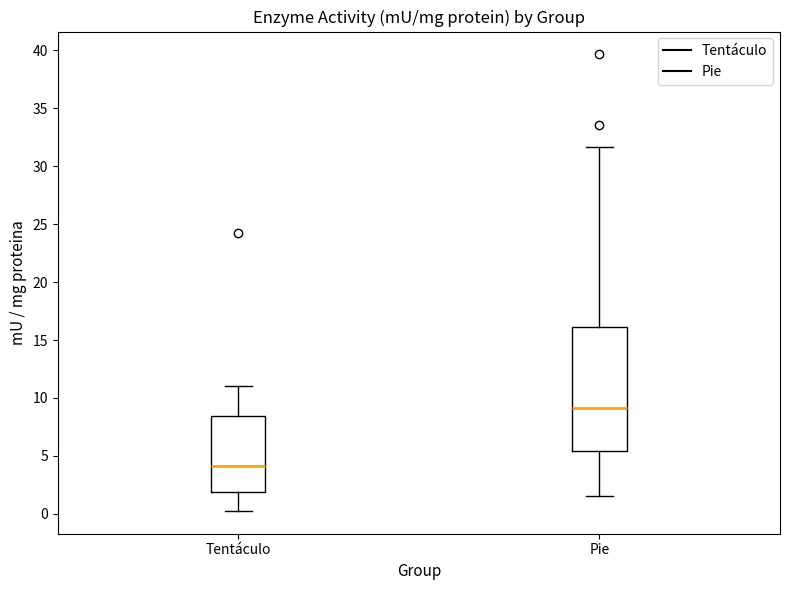

Which box's median line is the lowest?

Tentáculo